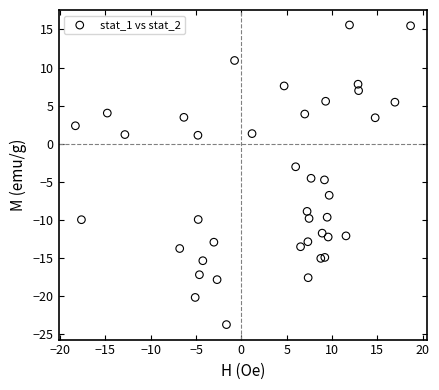

What is the range of X values (max minus min)?

37.0